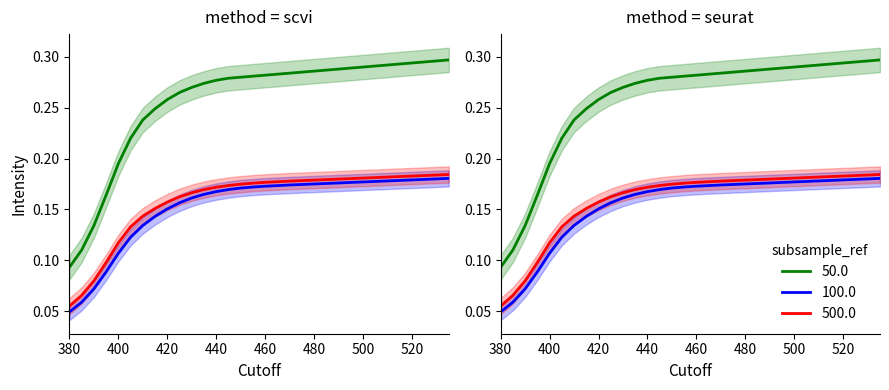

Does the chart display data point markers on the line(s)?

No